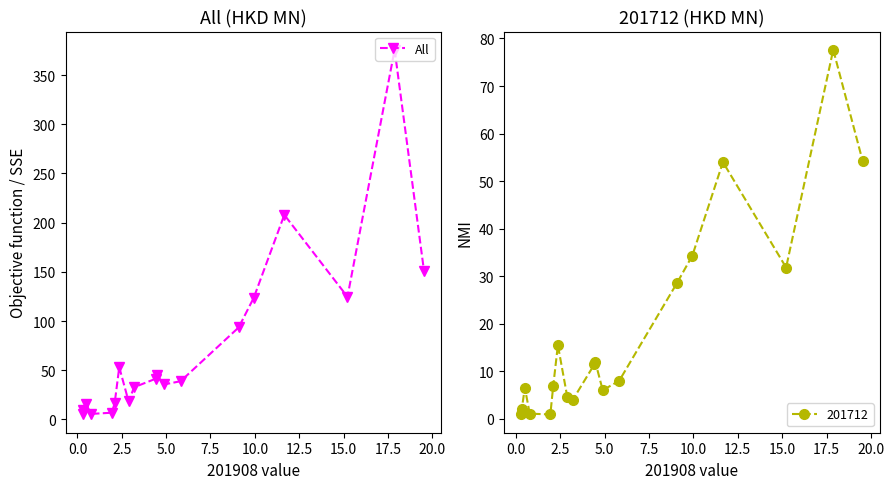

True or false: the data has more than 0 interior local peaks.

True